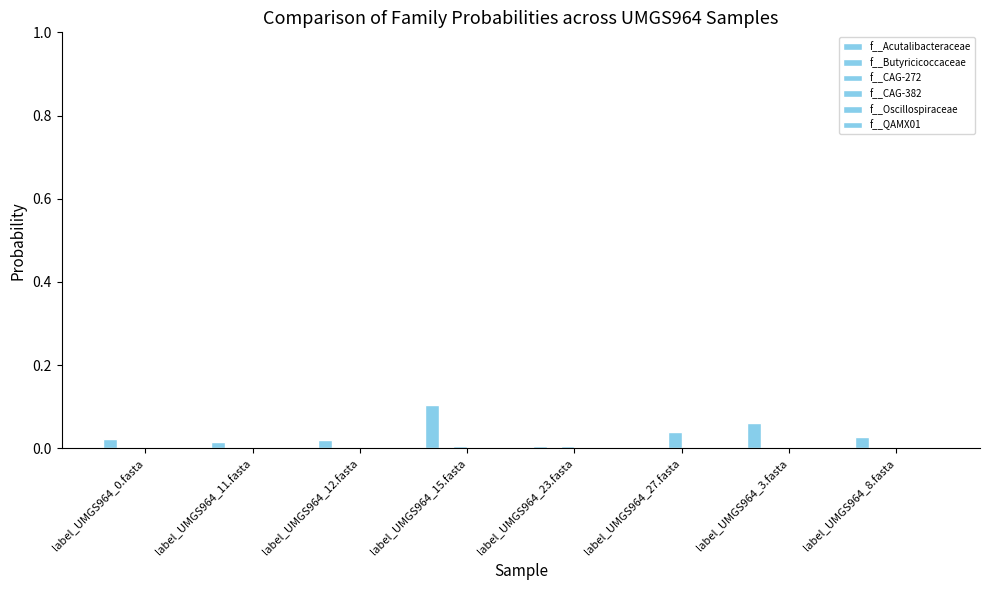

What is the label of the 1st bar from the left?

label_UMGS964_0.fasta